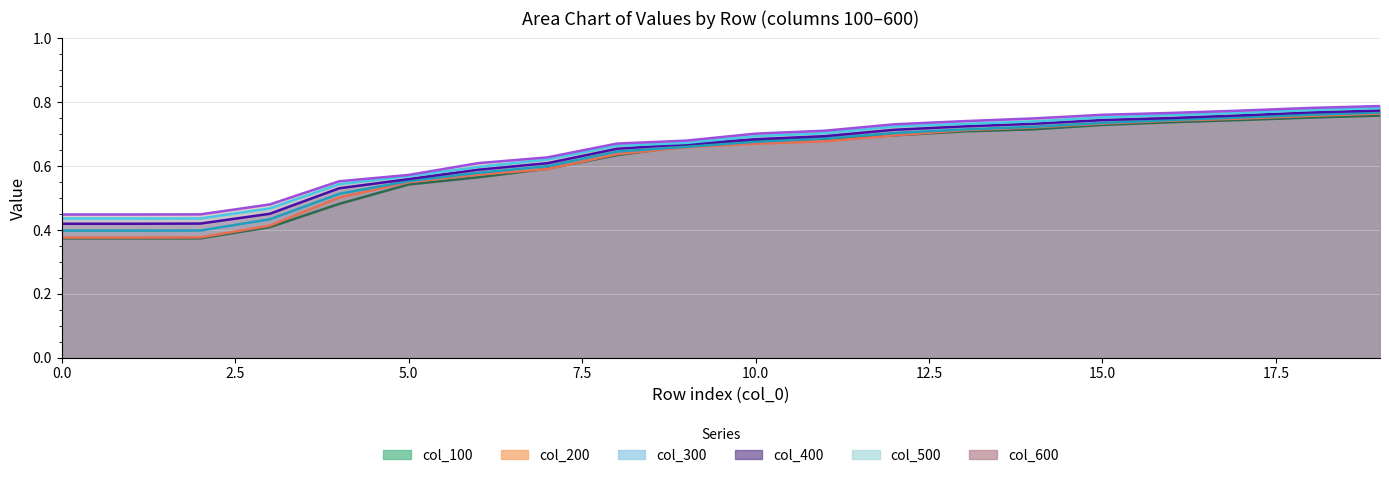

What is the approximate value of 200 at 4?

0.5